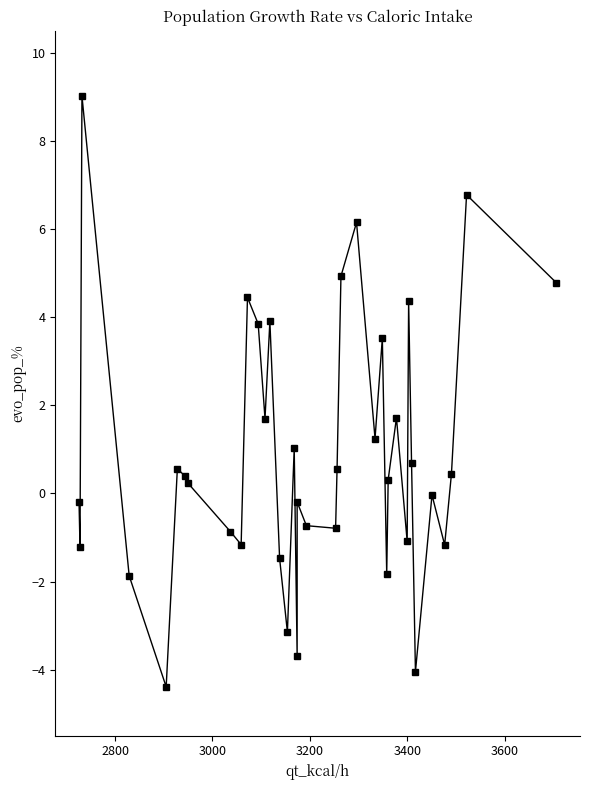

How many points are higher than both their immediate neighbors (excluding endpoints)?

12